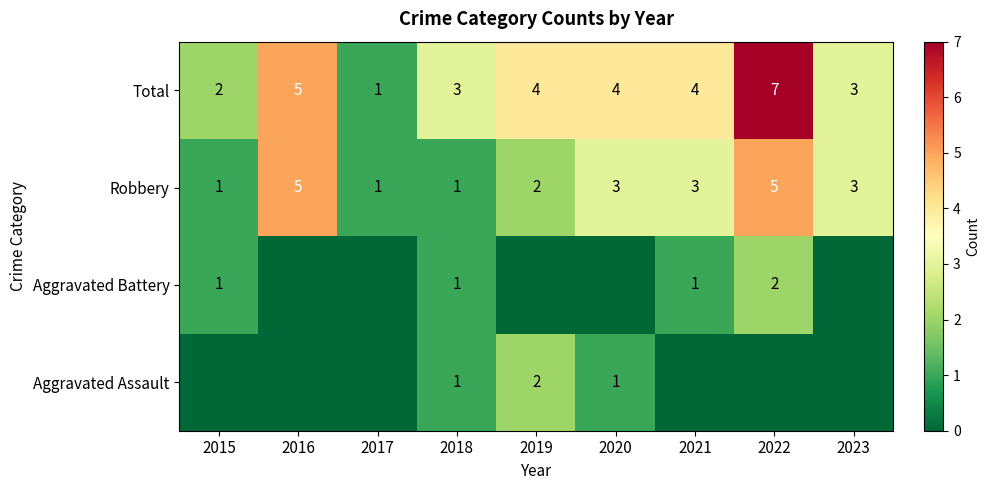

What is the maximum value shown in the chart?

7